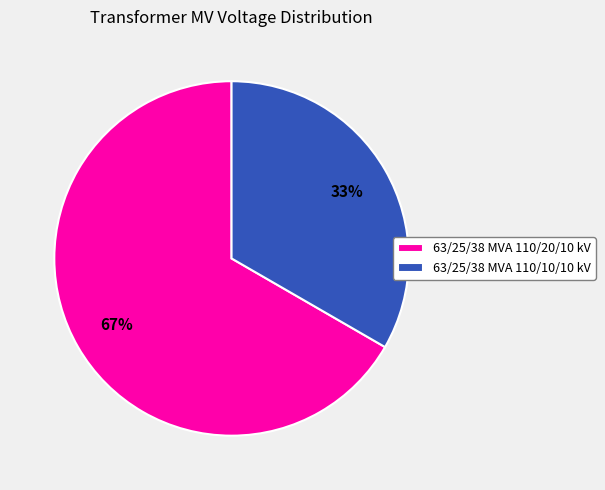

Is there any slice that represents more than half of the pie?

Yes